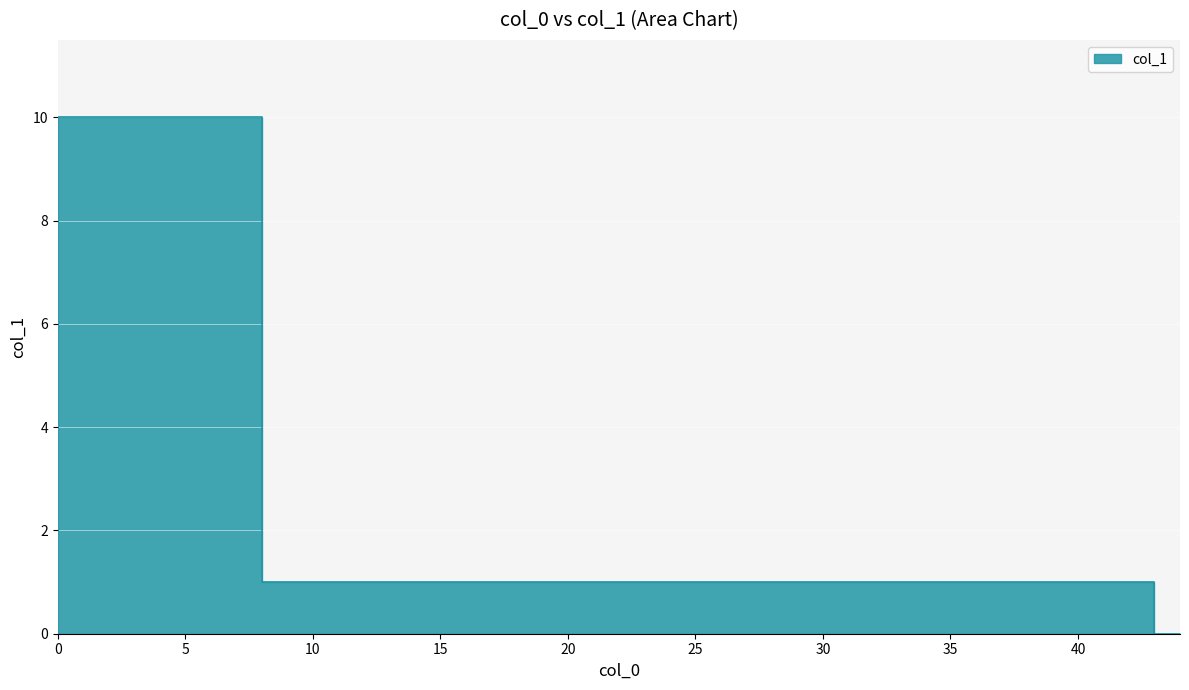

The value at 8 is 1. True or false?

True